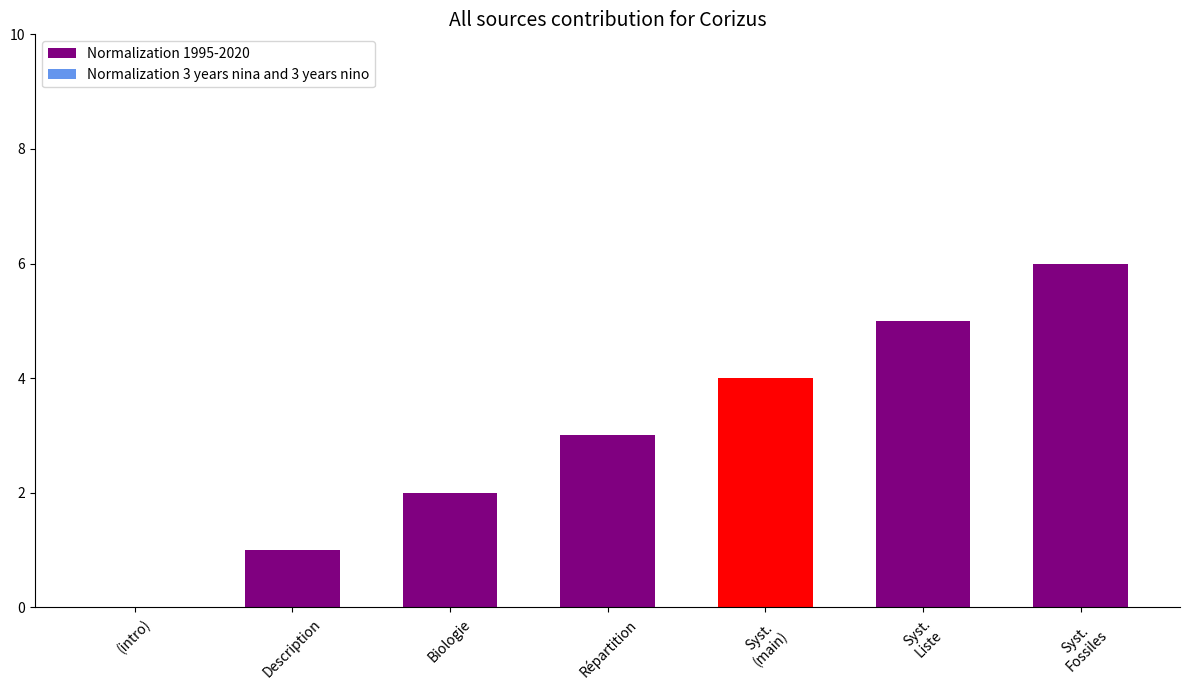

Between (intro) and Description, which is larger?

Description